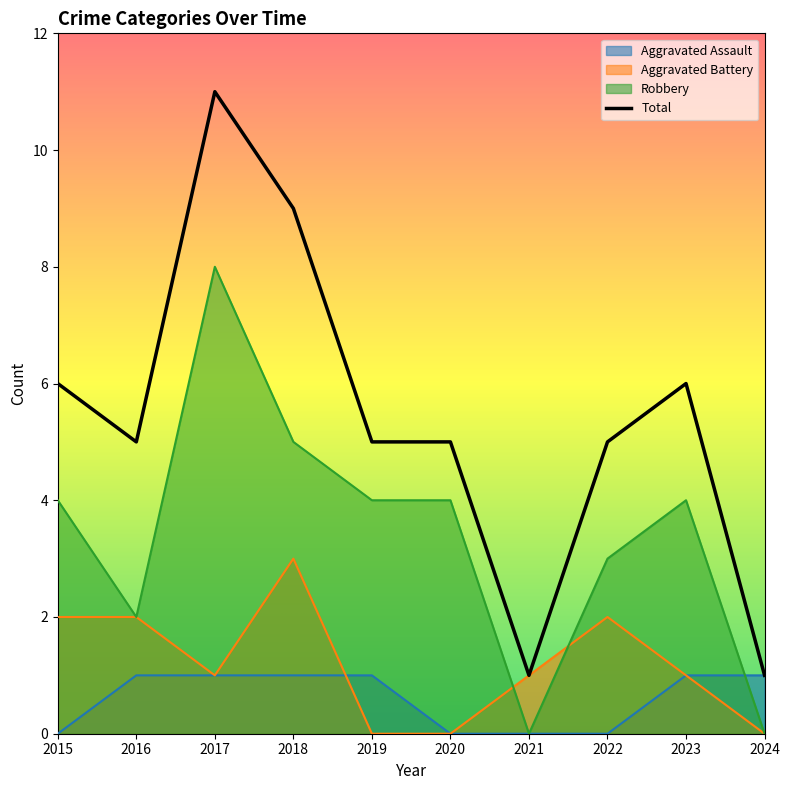

Does the chart have visible grid lines?

No